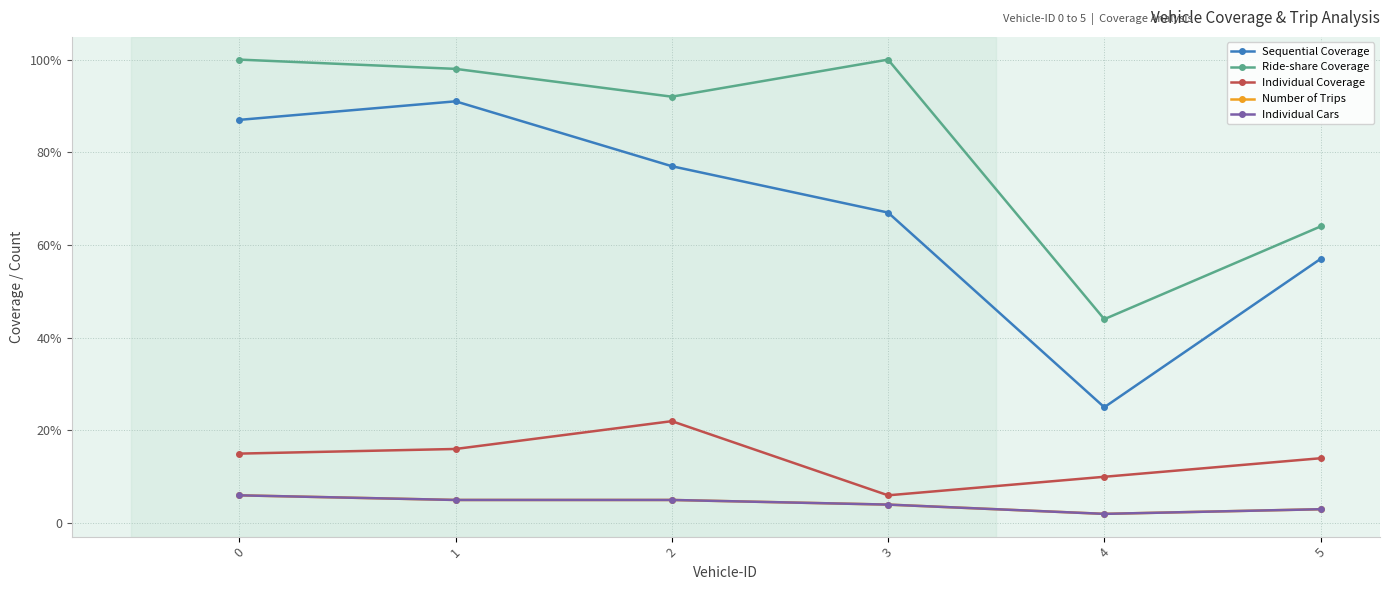

At which label is Number of Trips closest to 4?

3